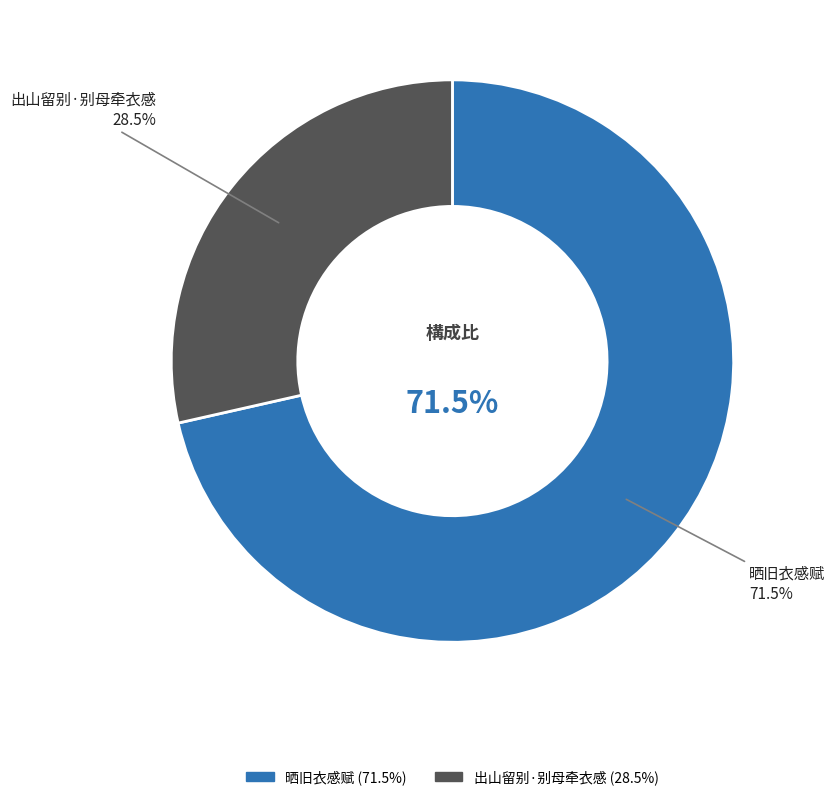

Does 出山留别·别母牵衣感 represent more than half of the total?

No